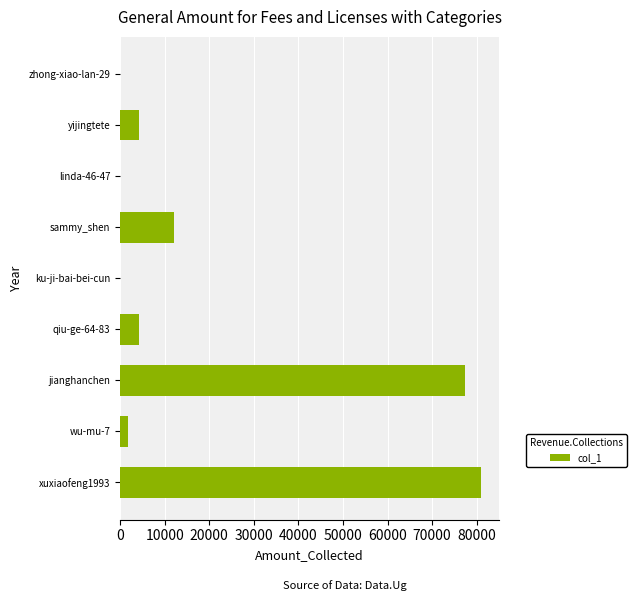

Which category has the highest value across all series?

xuxiaofeng1993